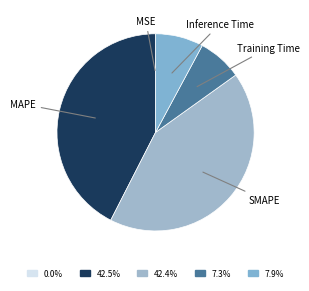

Is there any slice that represents more than half of the pie?

No